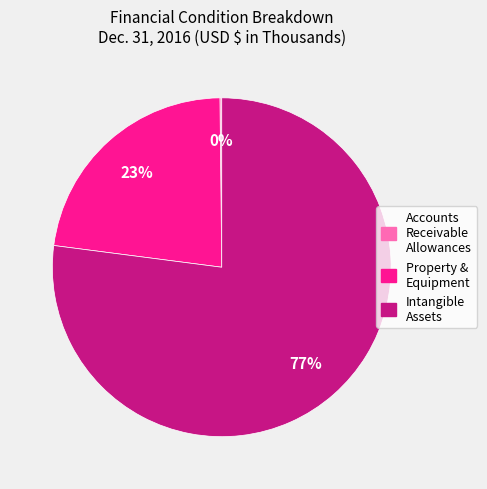

Is there any slice that represents more than half of the pie?

Yes